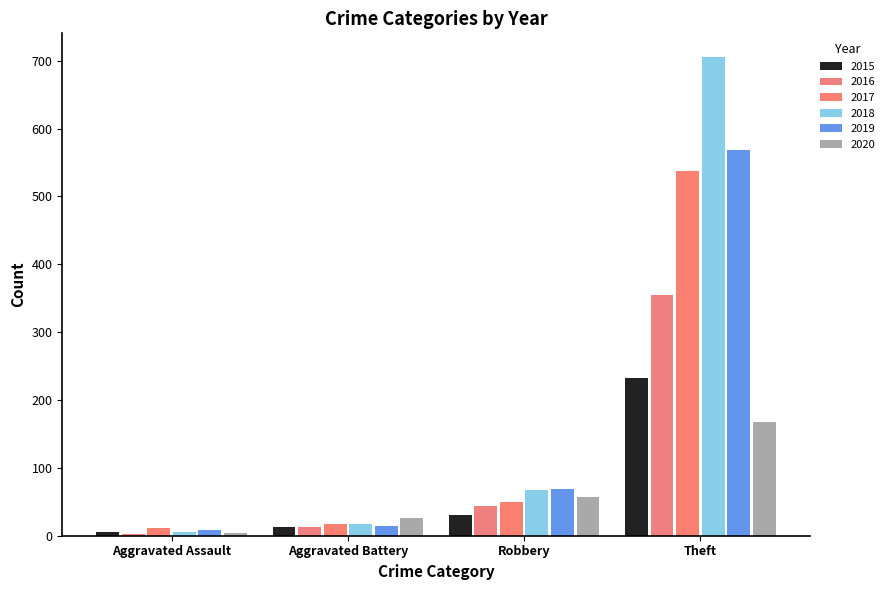

How many groups of bars are there?

4